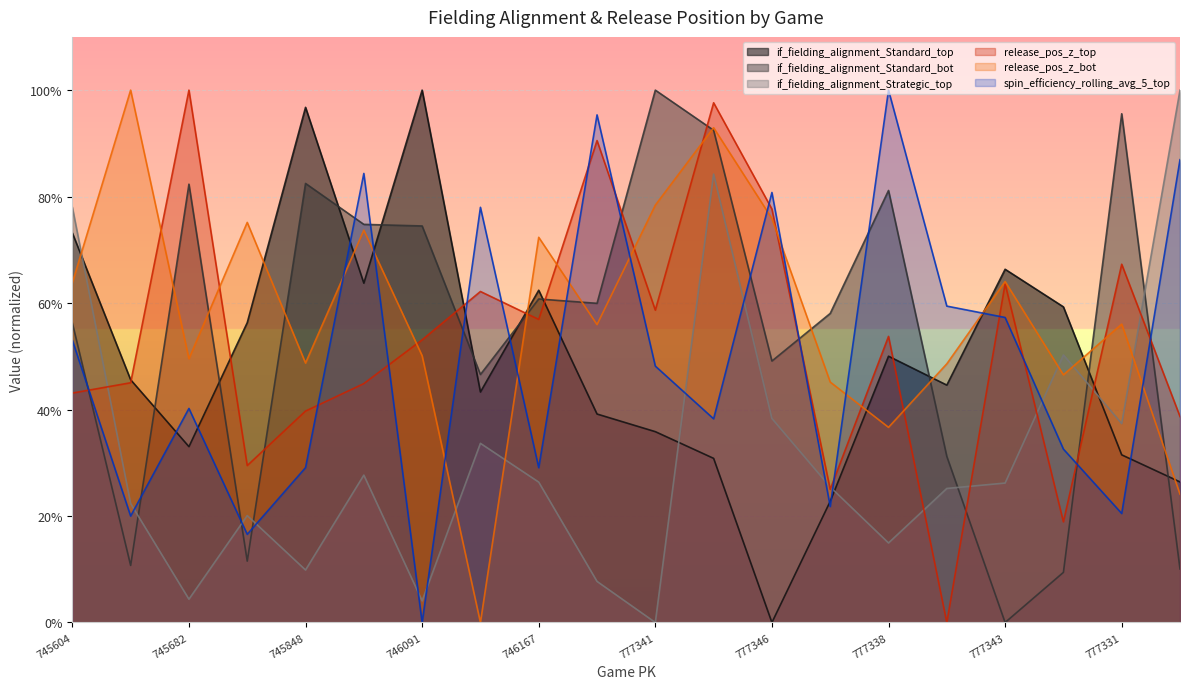

Does the chart display data point markers on the line(s)?

No